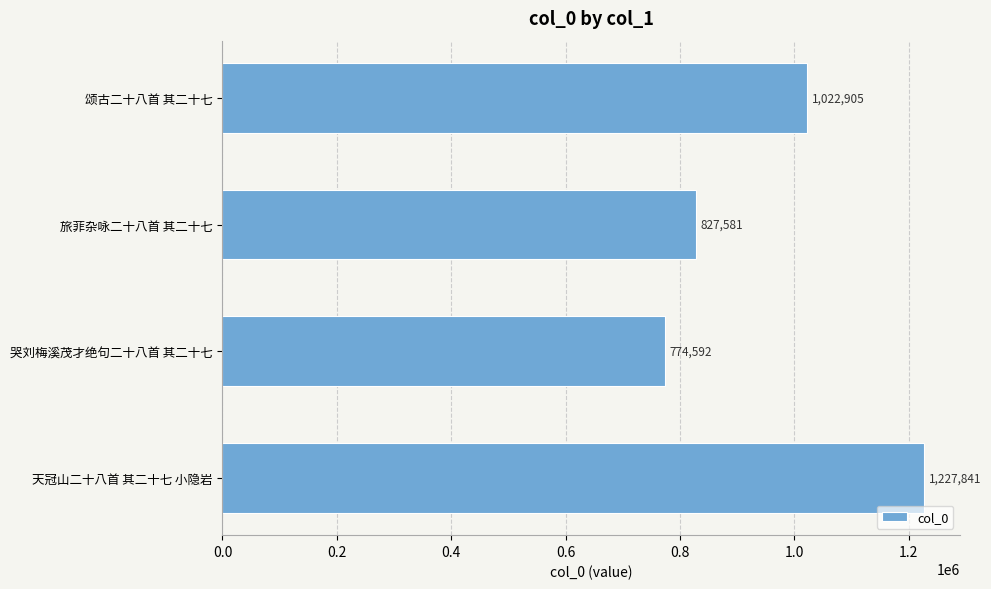

Rank the categories by value from highest to lowest.

天冠山二十八首 其二十七 小隐岩, 颂古二十八首 其二十七, 旅菲杂咏二十八首 其二十七, 哭刘梅溪茂才绝句二十八首 其二十七